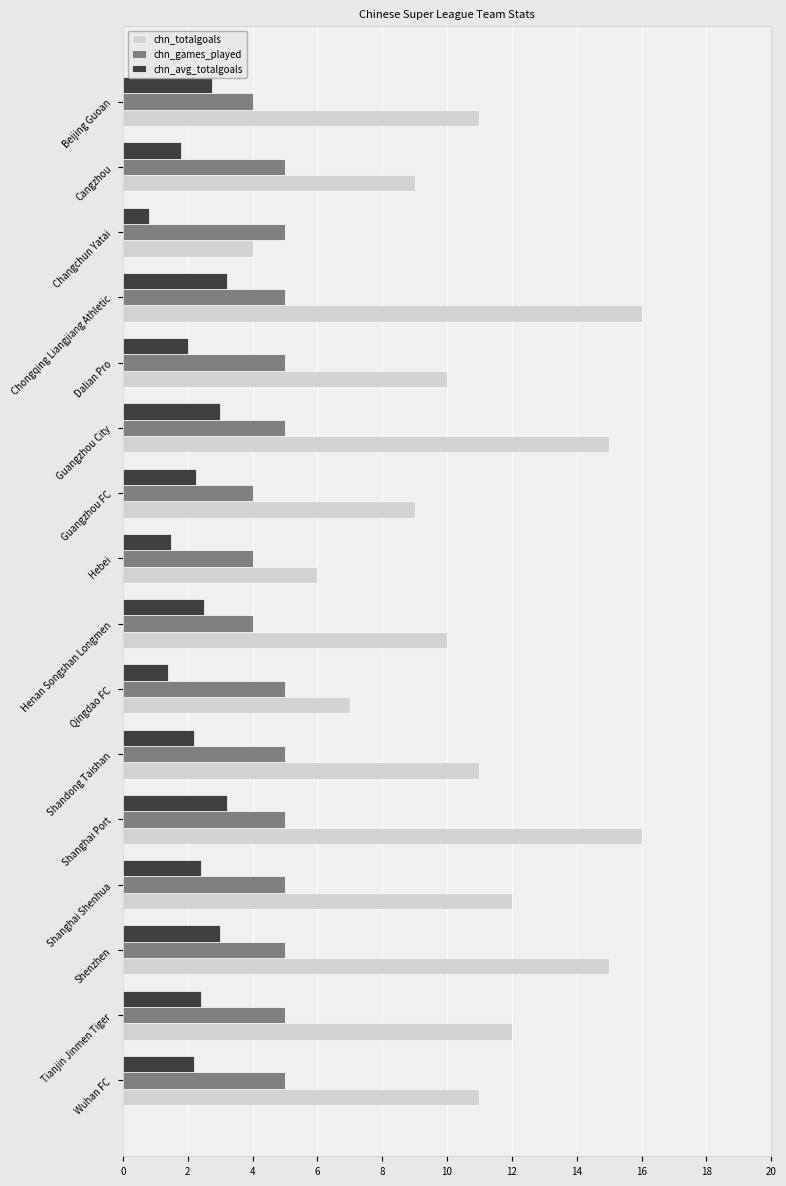

What is the spread (max minus min) of values at Tianjin Jinmen Tiger?

9.6